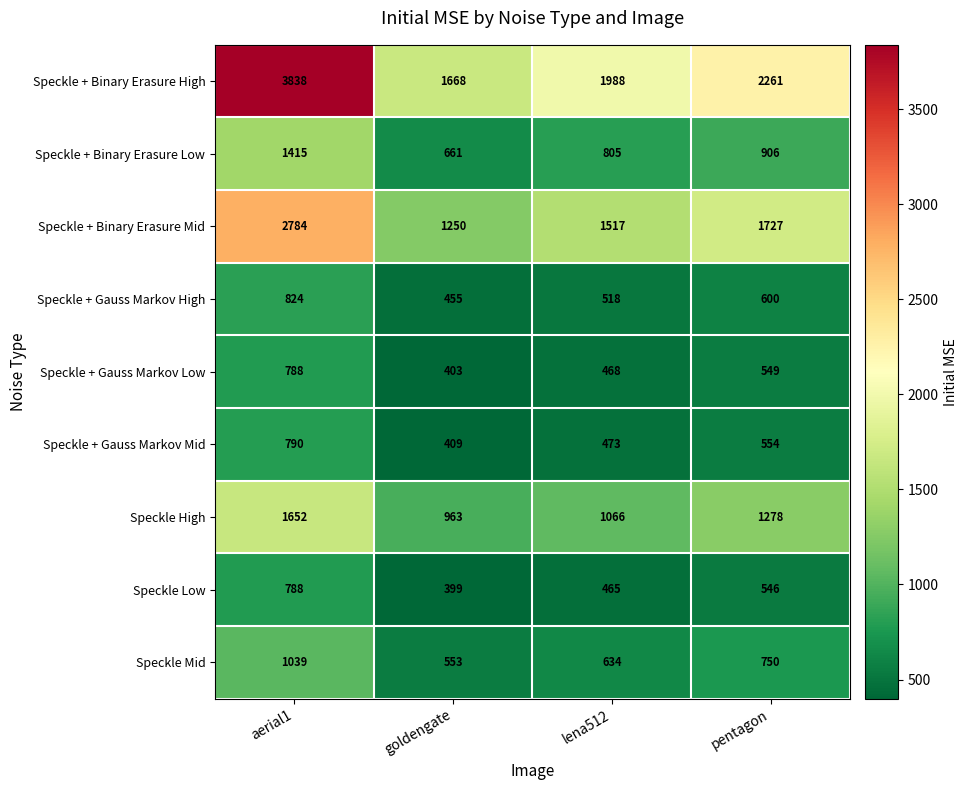

At which category is the sum across all series the highest?

aerial1